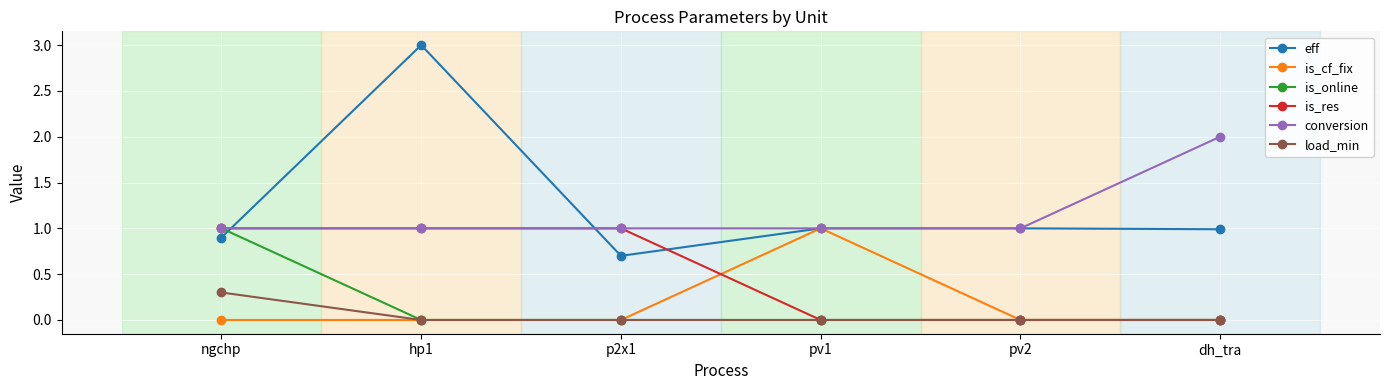

How many lines are shown in the chart?

6